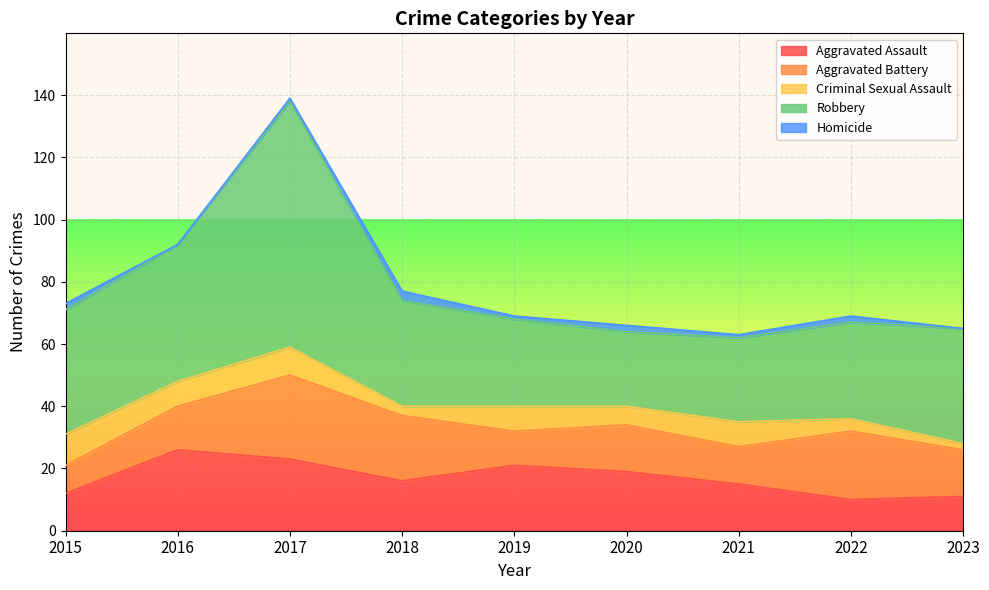

The value of Homicide at 2018 is 3. True or false?

True